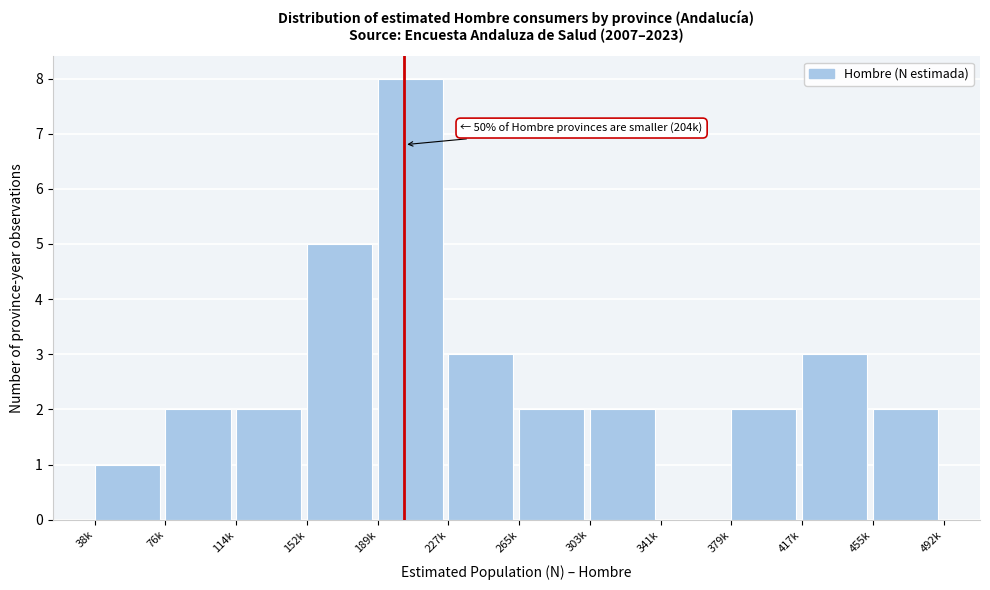

Between 455k and 227k, which is larger?

227k